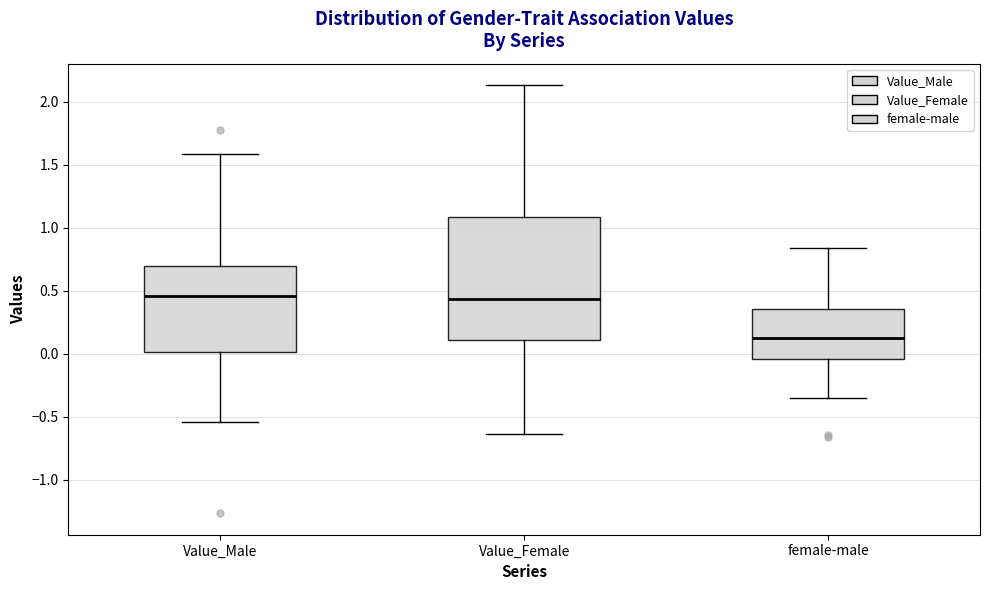

Where does the median line of the box for Value_Female sit on the y-axis? The values are not printed on the chart, so give them approximately, as read against the axis.

0.45